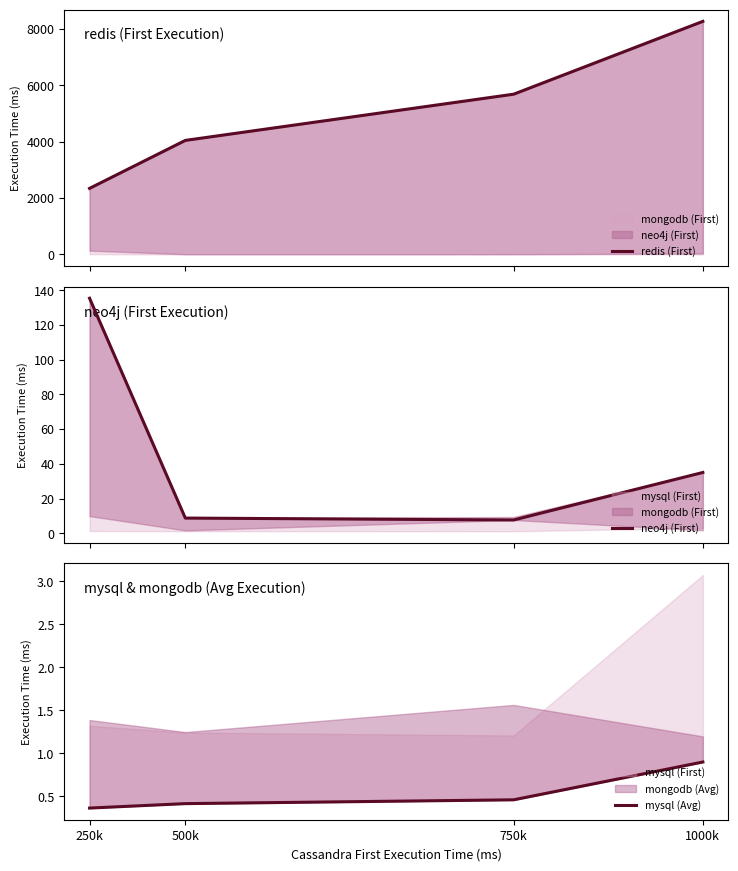

What is the difference between the highest and lowest values at 250k?

2345.6